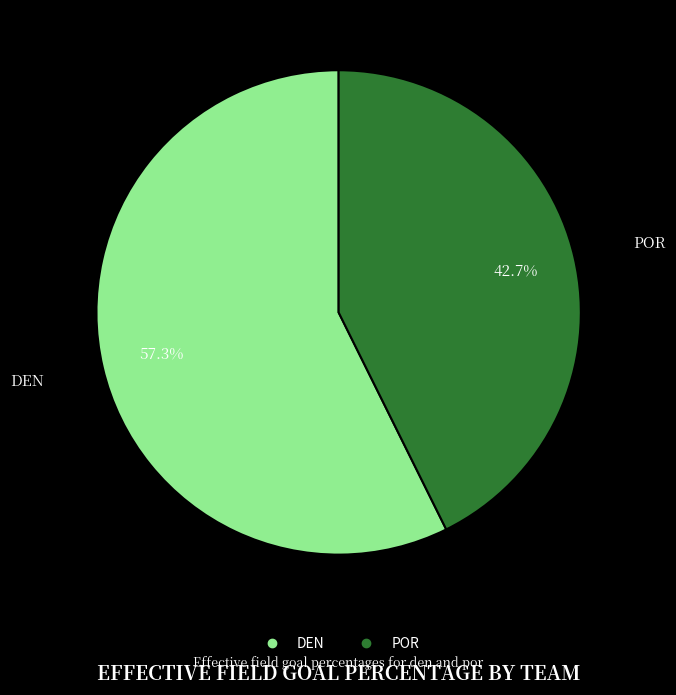

Is the sum of POR and DEN greater than half?

Yes